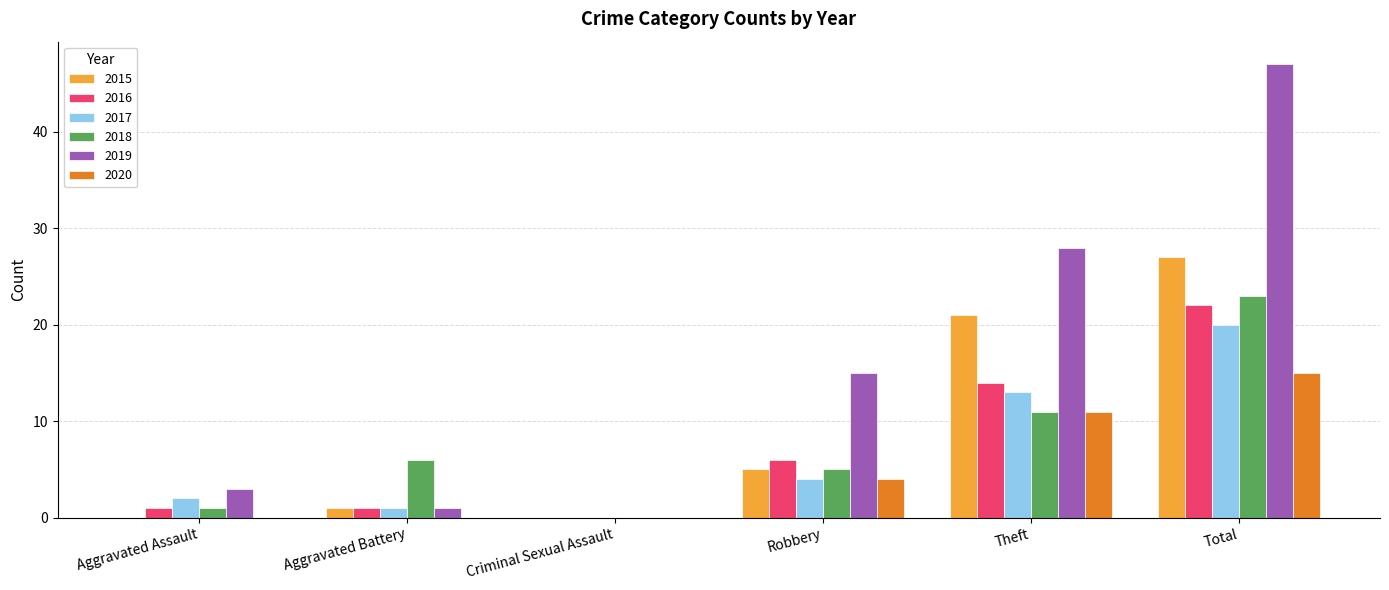

What is the maximum value shown in the chart?

47